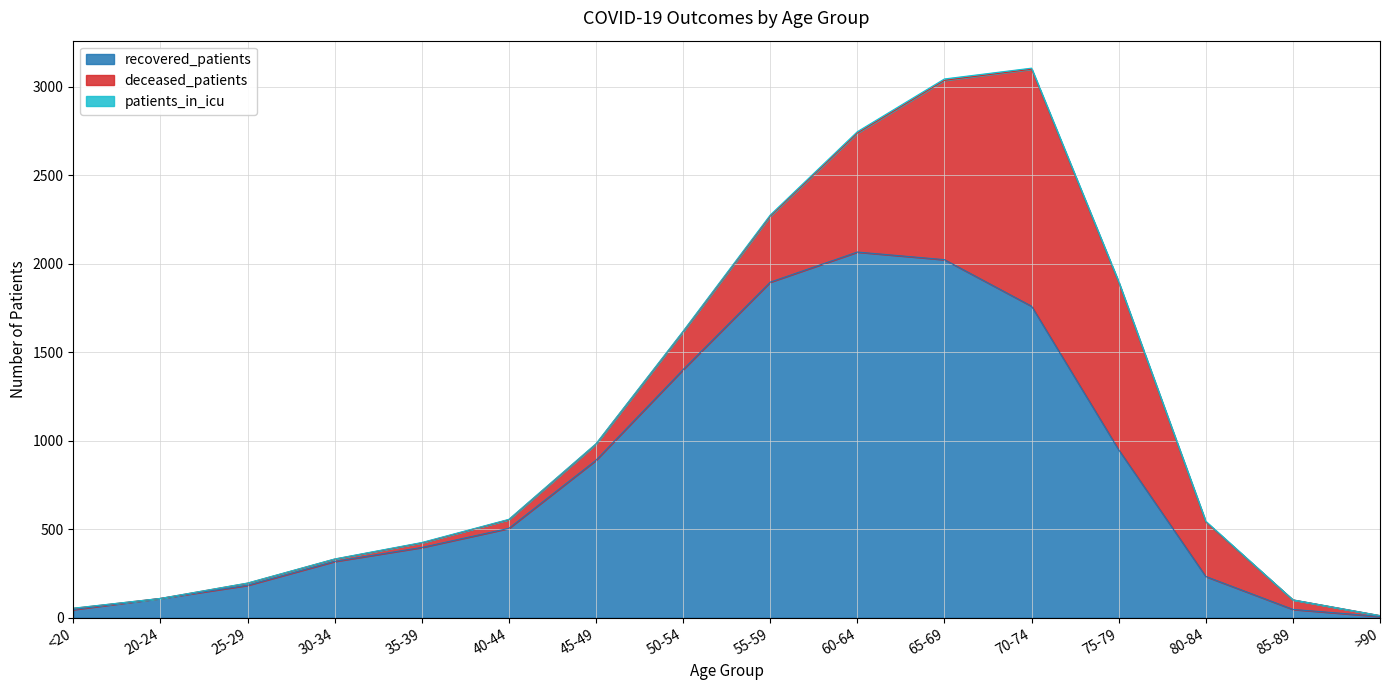

Reading left to right, transcribe all the data shown in this chart.

recovered_patients: 46	109	183	318	397	505	890	1402	1896	2066	2023	1760	949	233	47	7
deceased_patients: 7	0	12	13	26	49	91	214	373	672	1013	1339	946	308	54	5
patients_in_icu: 1	0	1	1	2	2	2	3	6	8	8	6	4	4	0	0